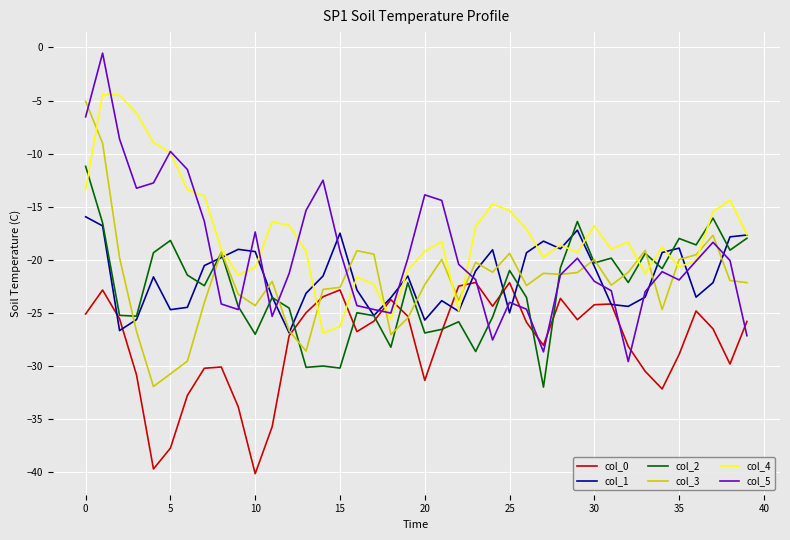

How many times do col_0 and col_4 cross each other?

6